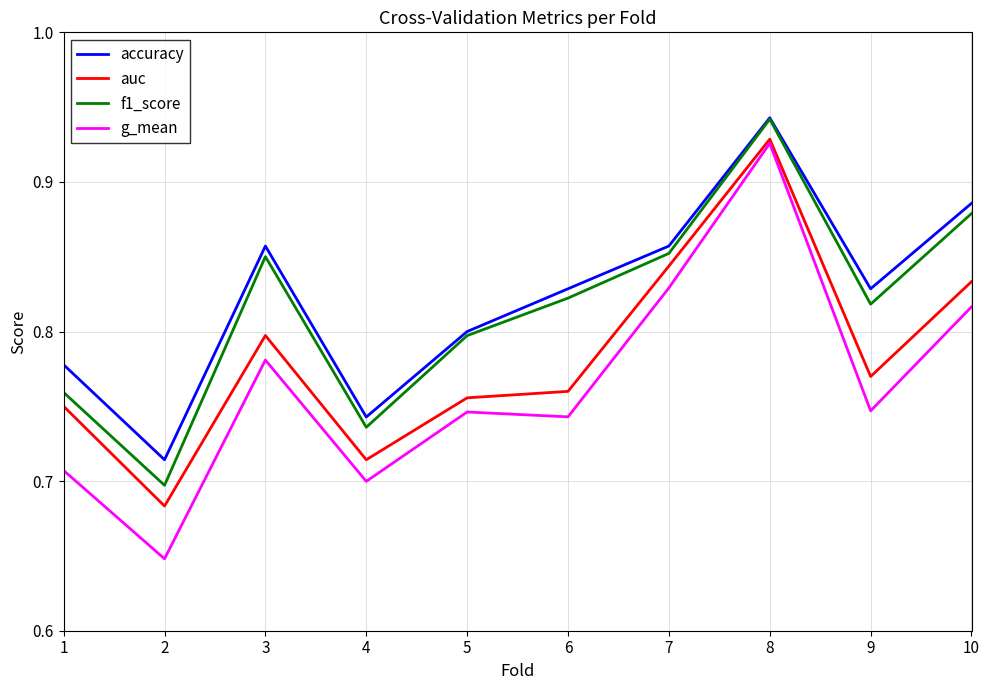

True or false: accuracy and g_mean intersect in this chart.

False